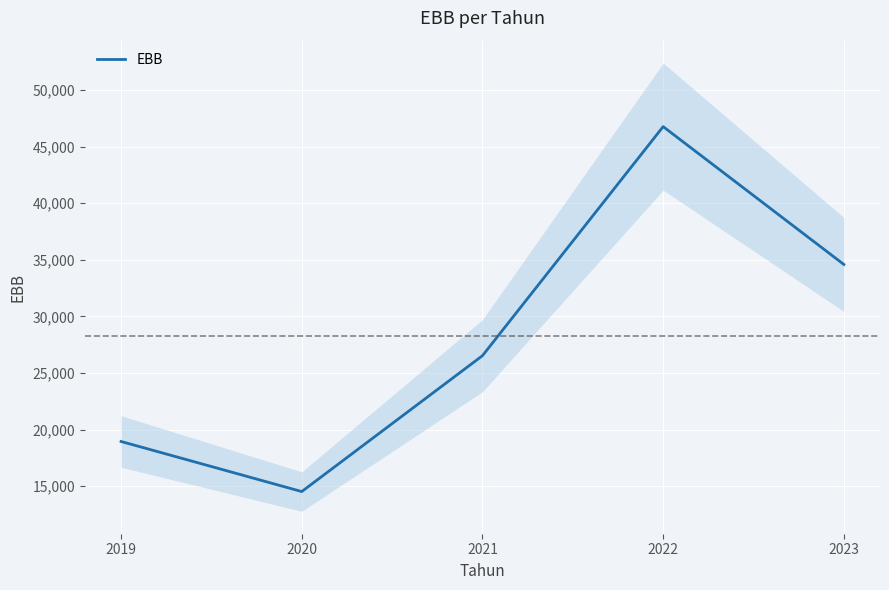

Reading right to left, transcribe all the data shown in this chart.

34592.1	46764.9	26533.1	14534.0	18957.2